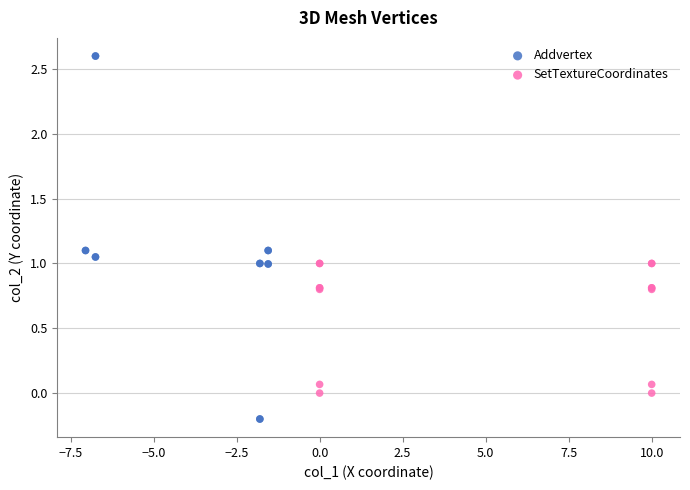

Which series has the widest spread of Y values?

Addvertex